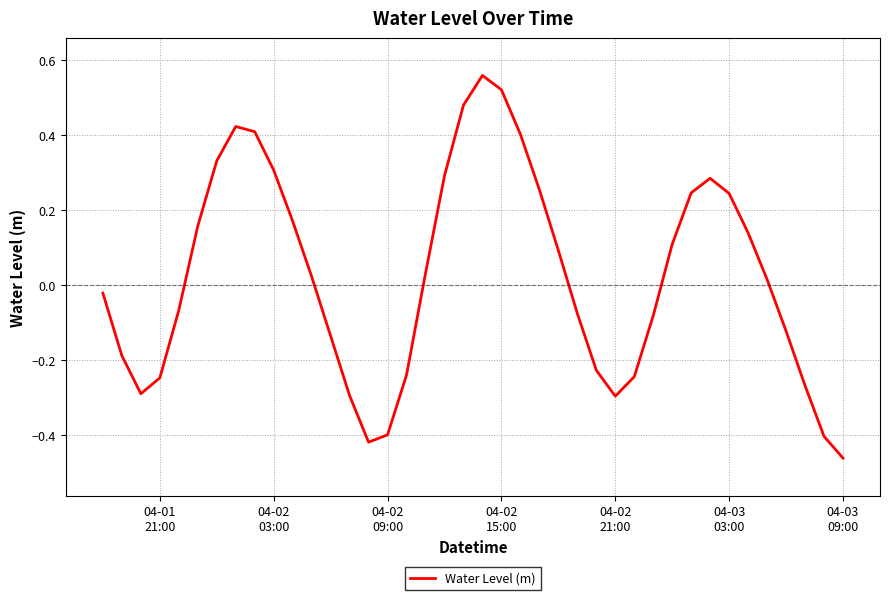

How many lines are shown in the chart?

1